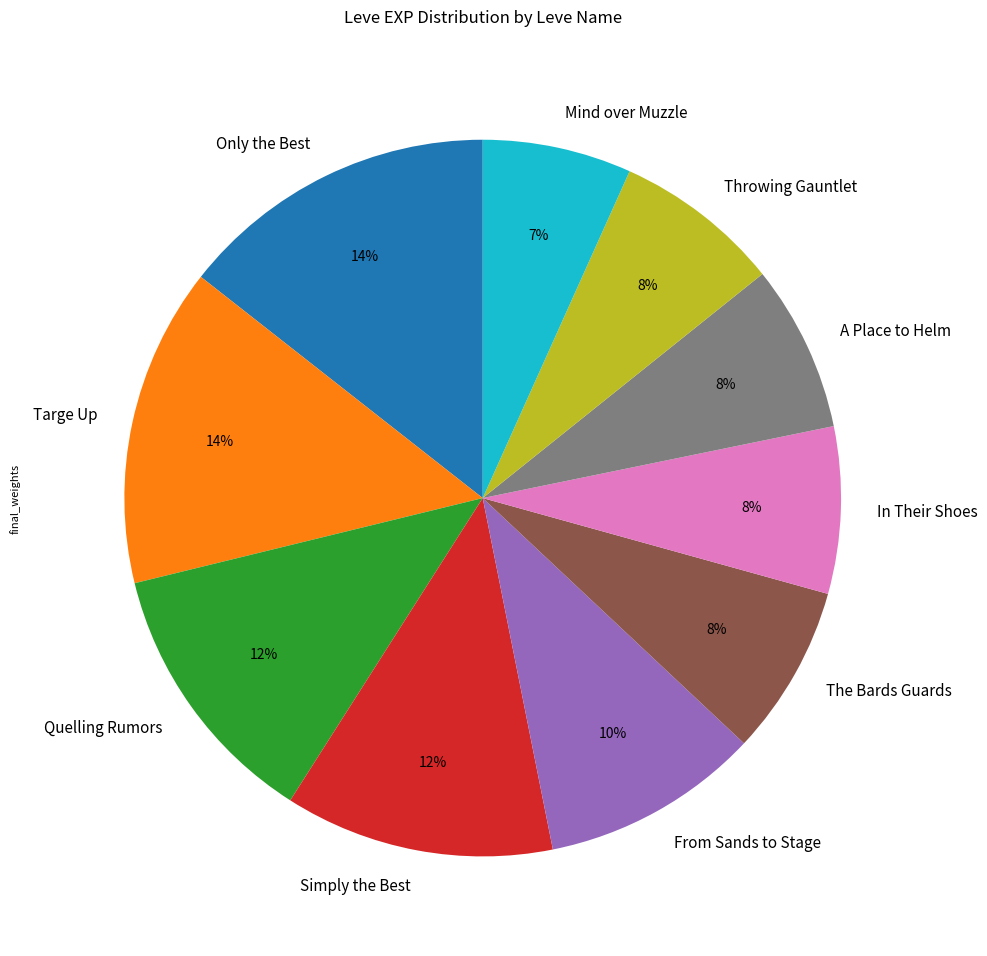

To the nearest percent, what is the average slice percentage?

10%